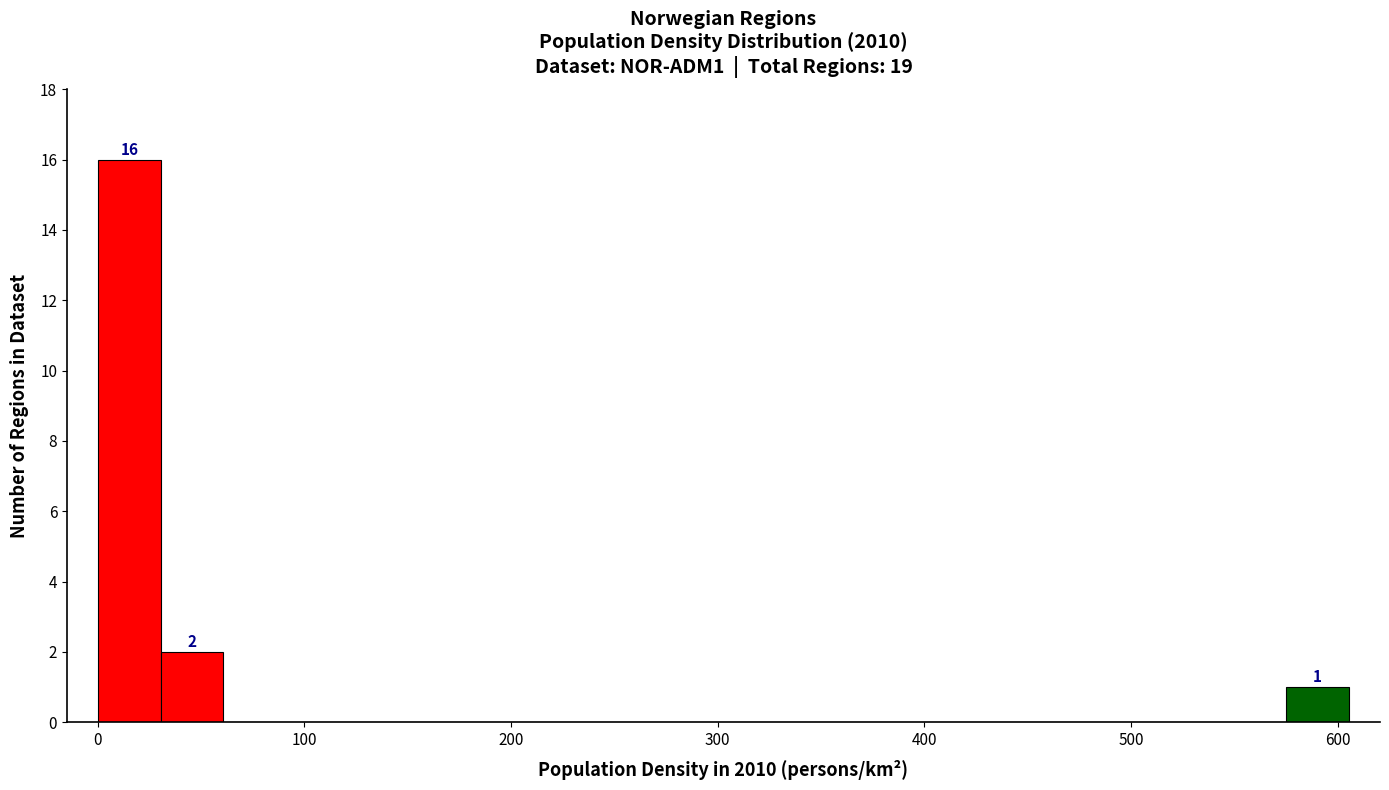

Around what value on the x-axis is the tallest bar? Give the approximate position of its centre, as read against the axis.

20